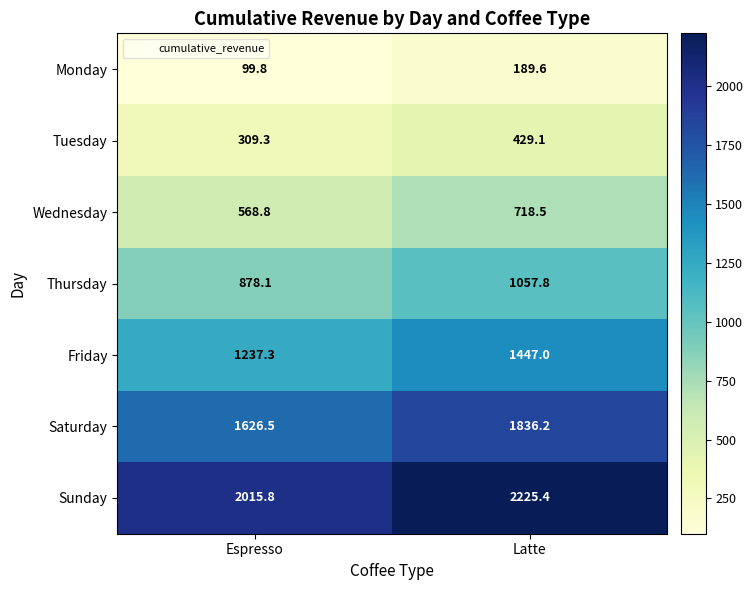

What is the sum of the Monday values at Espresso and Latte?

289.4